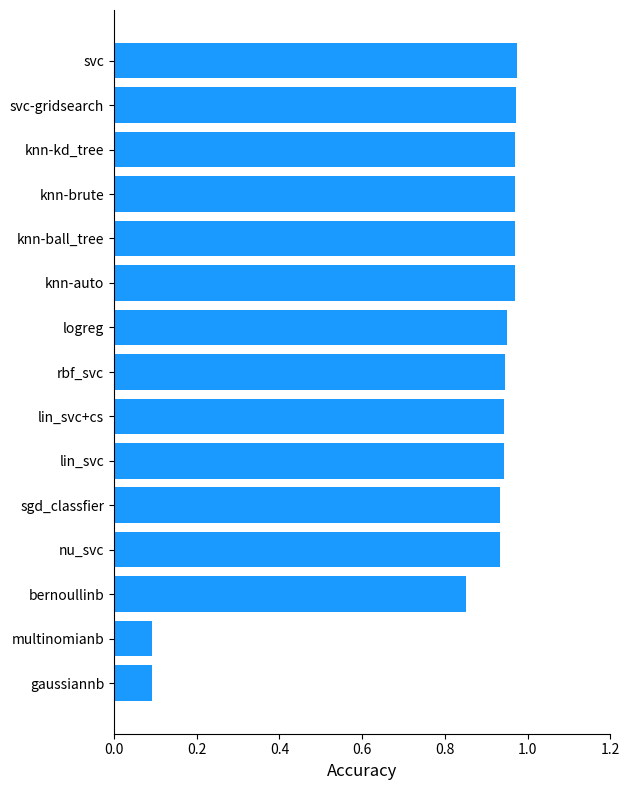

The chart shows a value of 1.7 at knn-ball_tree. True or false?

False